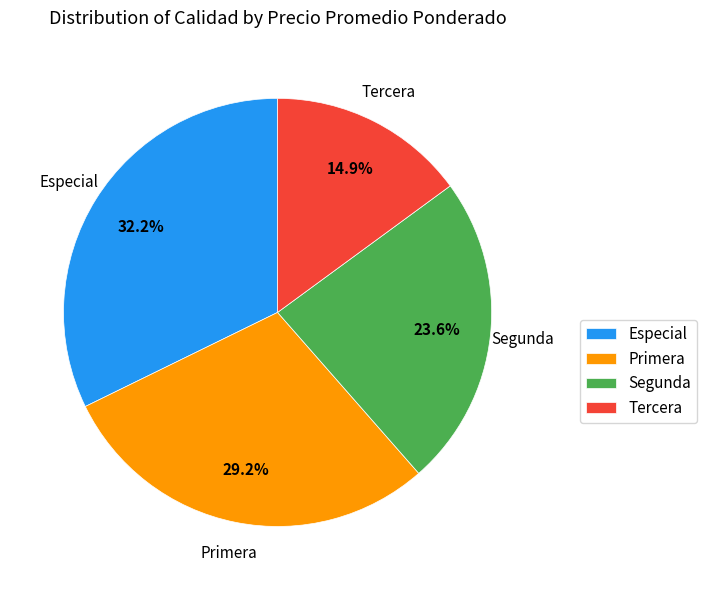

How many slices are in this pie chart?

4